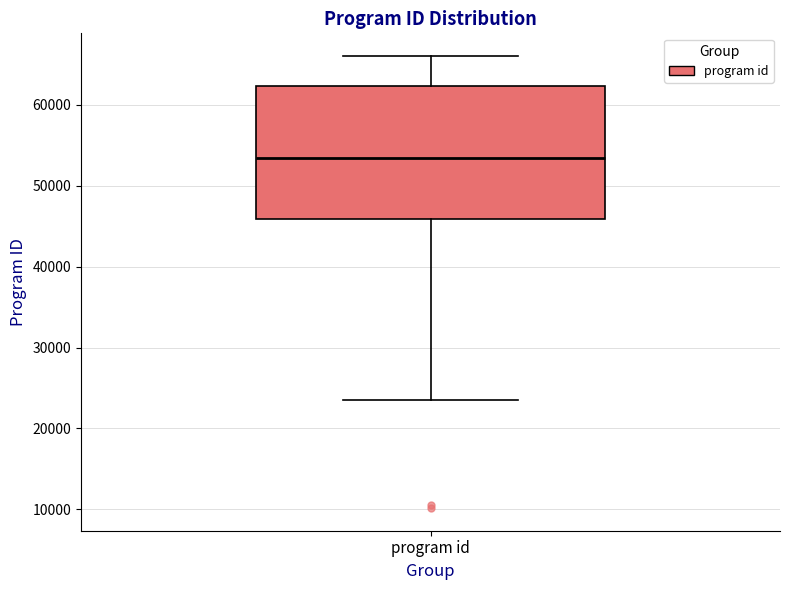

Where does the upper whisker of the box for program id end on the y-axis? The values are not printed on the chart, so give them approximately, as read against the axis.

66000